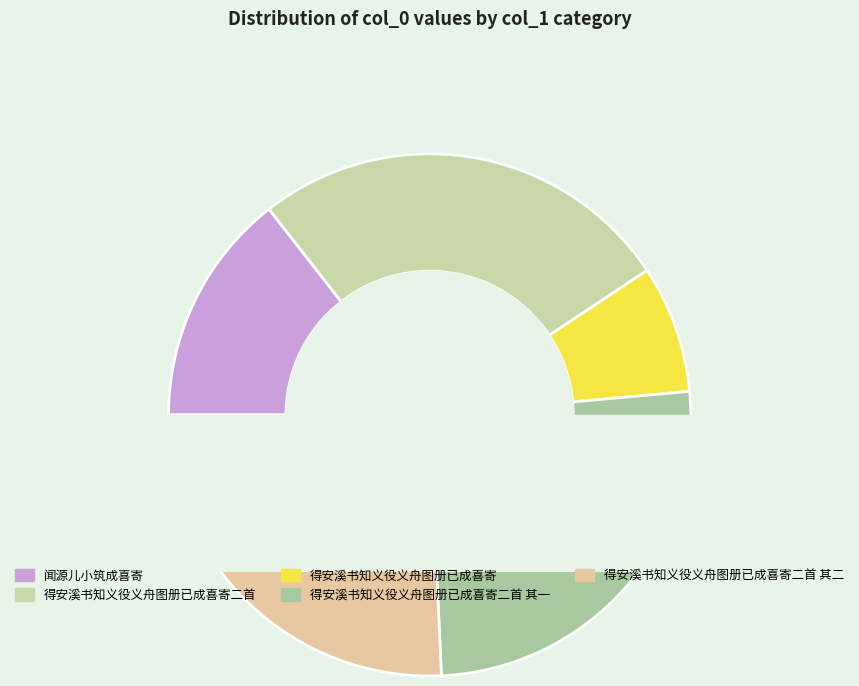

Which category has the smallest portion of the pie?

得安溪书知义役义舟图册已成喜寄